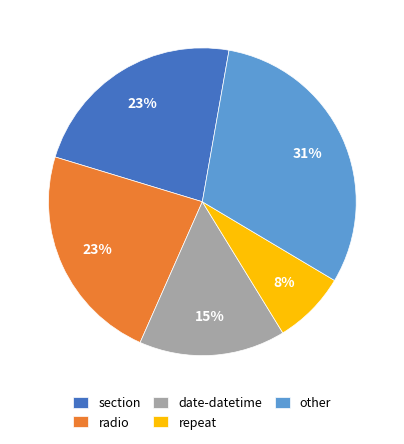

The section slice represents 23% of the pie. True or false?

True